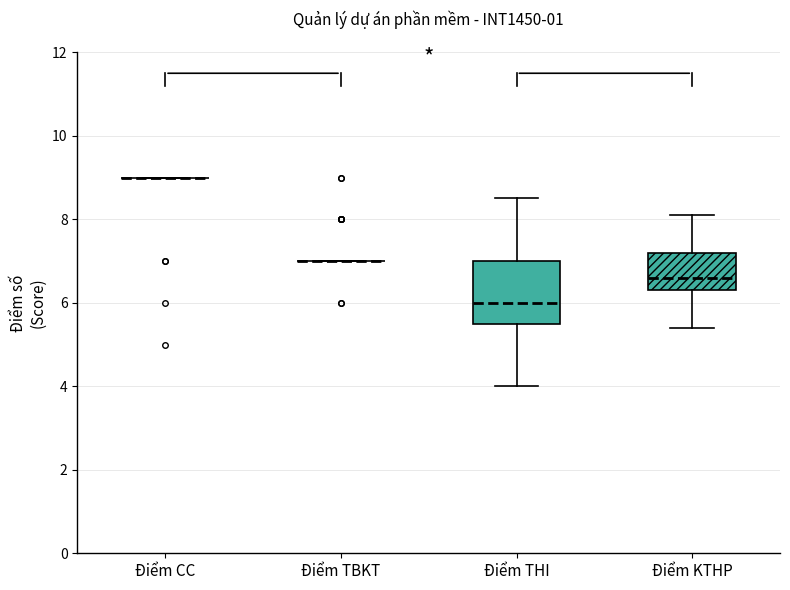

Which box is the tallest, from its lower edge to its upper edge?

Điểm THI